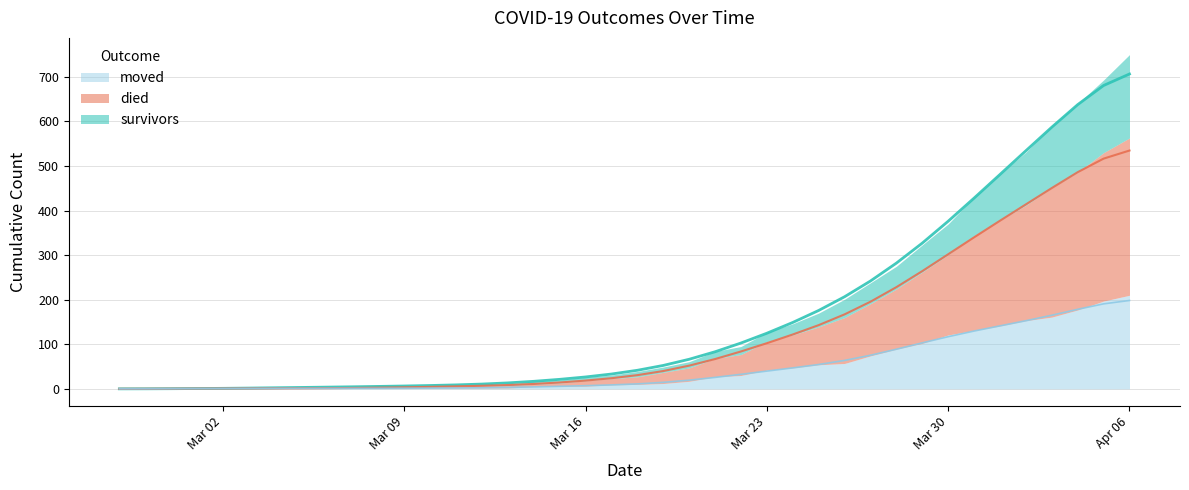

What is the label of the 10th point from the left?

2020-03-07